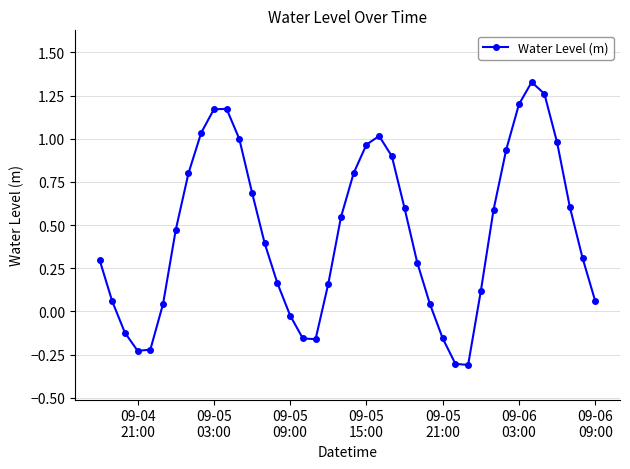

What is the sum of all values?

18.3